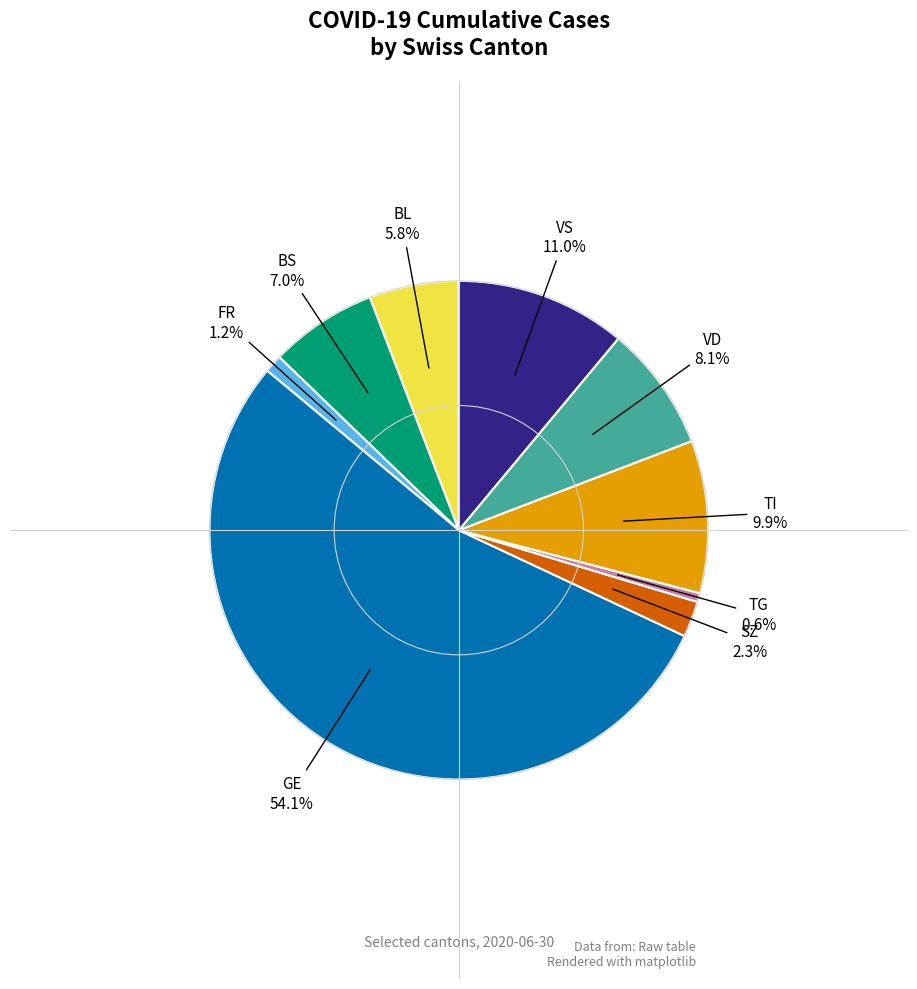

Count the number of slices in the pie.

9